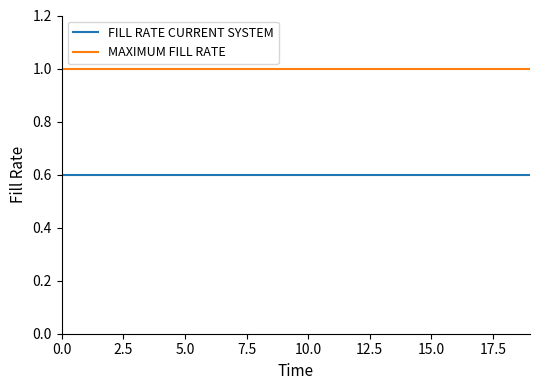

Which series has the largest total across all categories?

MAXIMUM FILL RATE